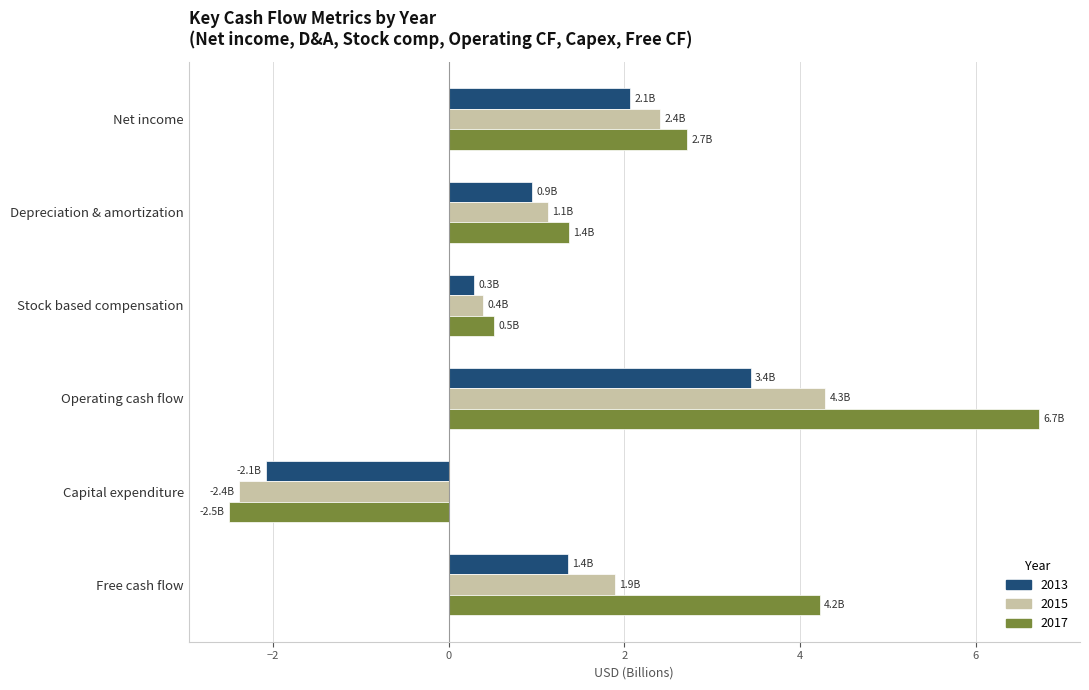

What is the smallest value displayed?

-2.5